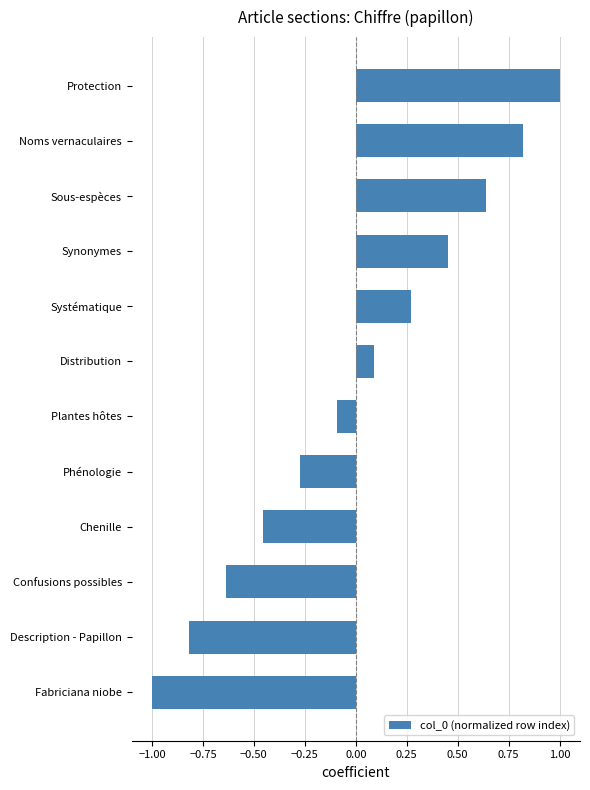

What is the maximum value shown in the chart?

1.0